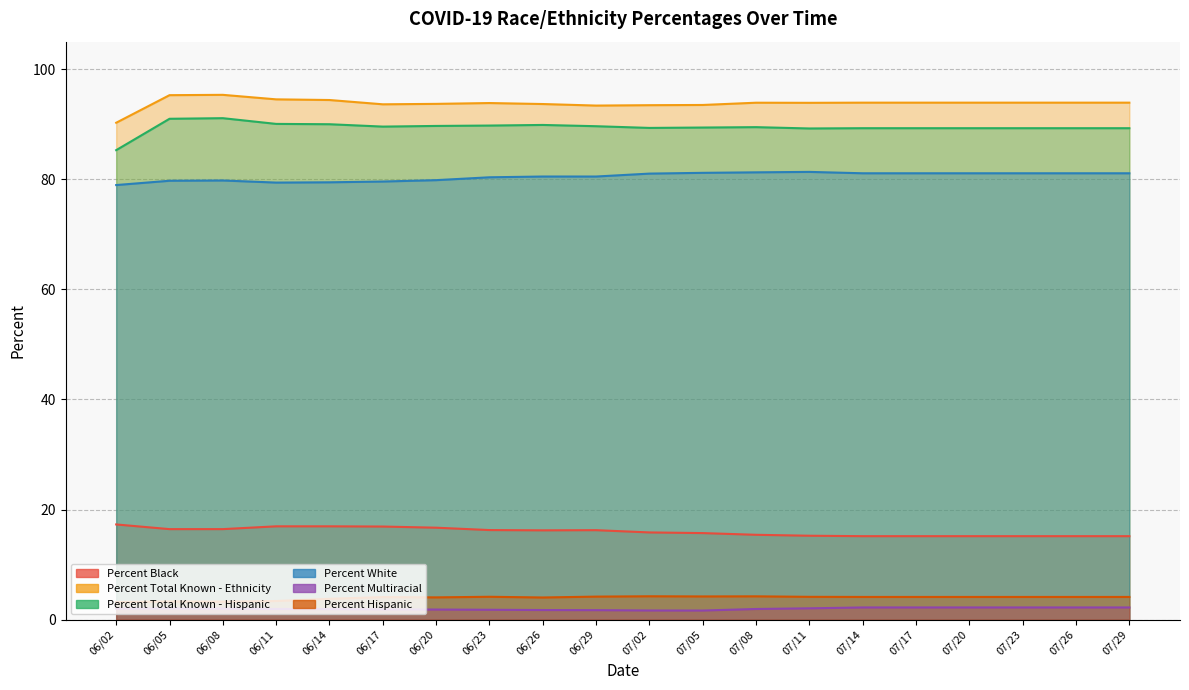

What is the label of the 5th point from the left?

06/14